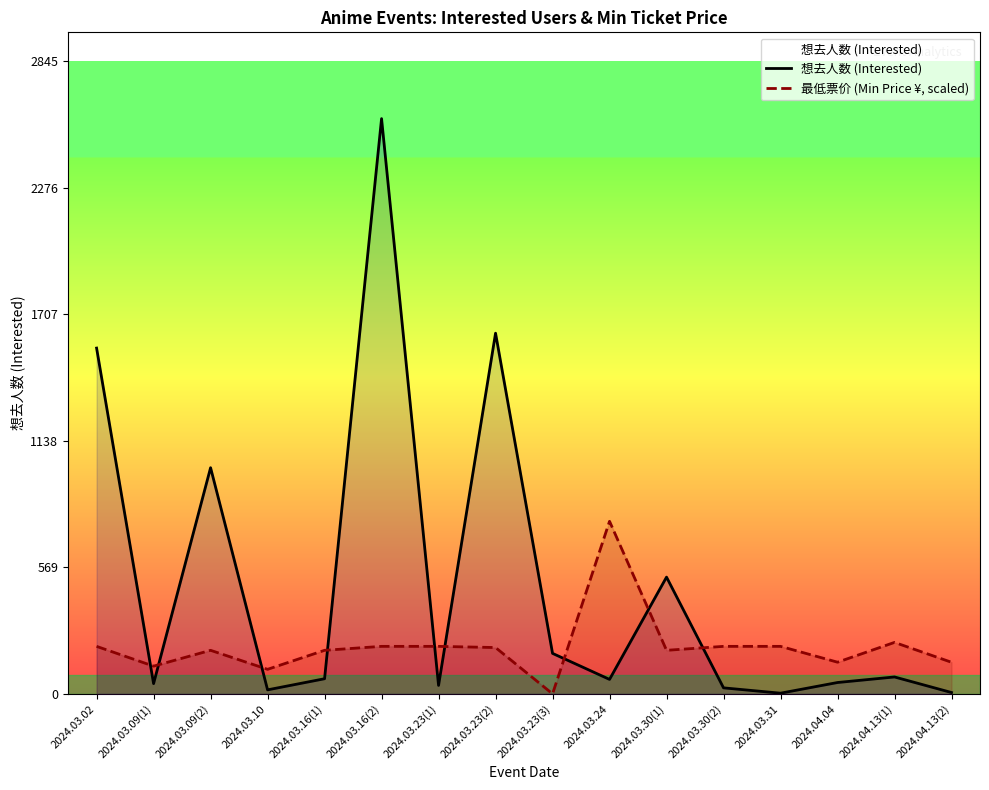

How many data points in 想去人数 (Interested) are less than 68?

8